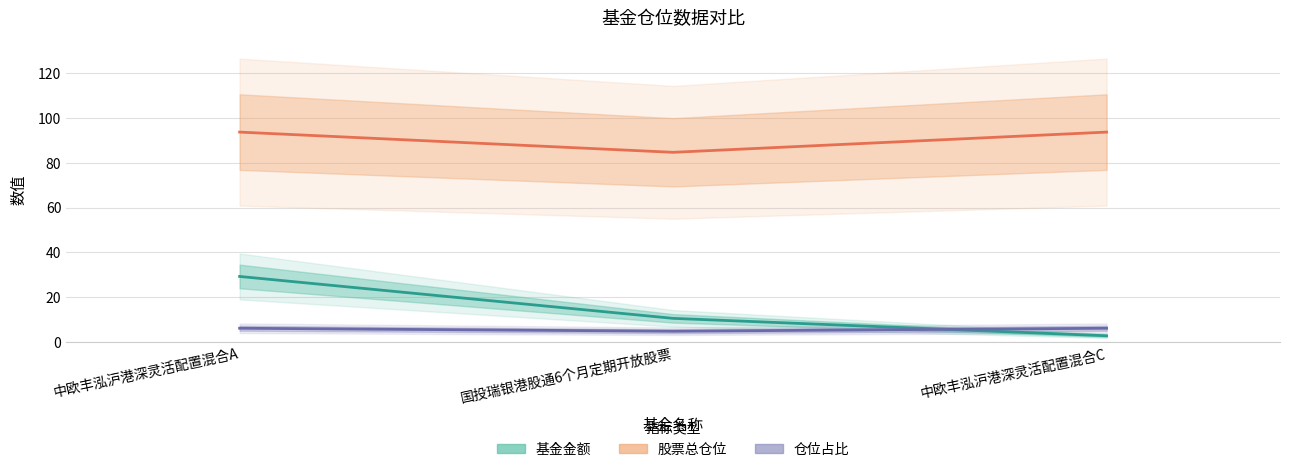

Which series changed the most between 中欧丰泓沪港深灵活配置混合A and 中欧丰泓沪港深灵活配置混合C?

基金金额